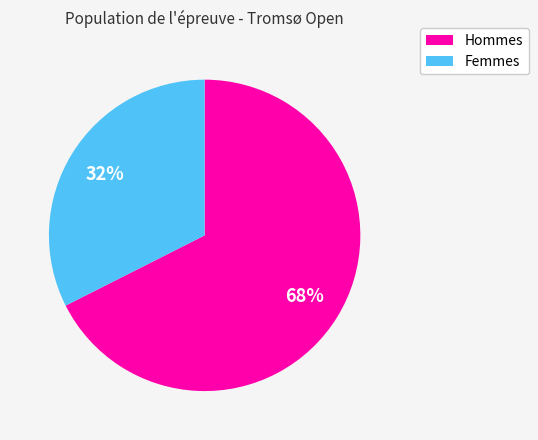

To the nearest percent, what is the average slice percentage?

50%